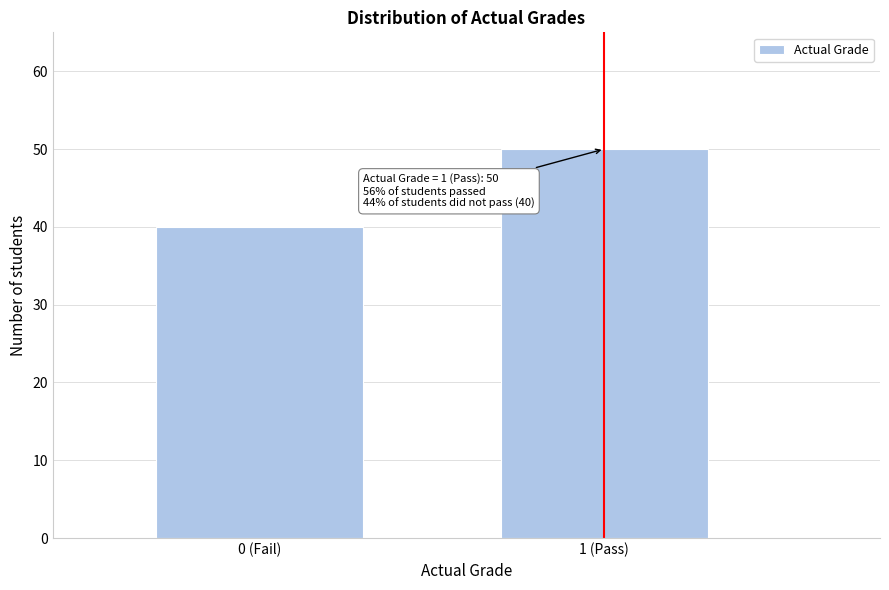

Reading right to left, transcribe all the data shown in this chart.

50	40